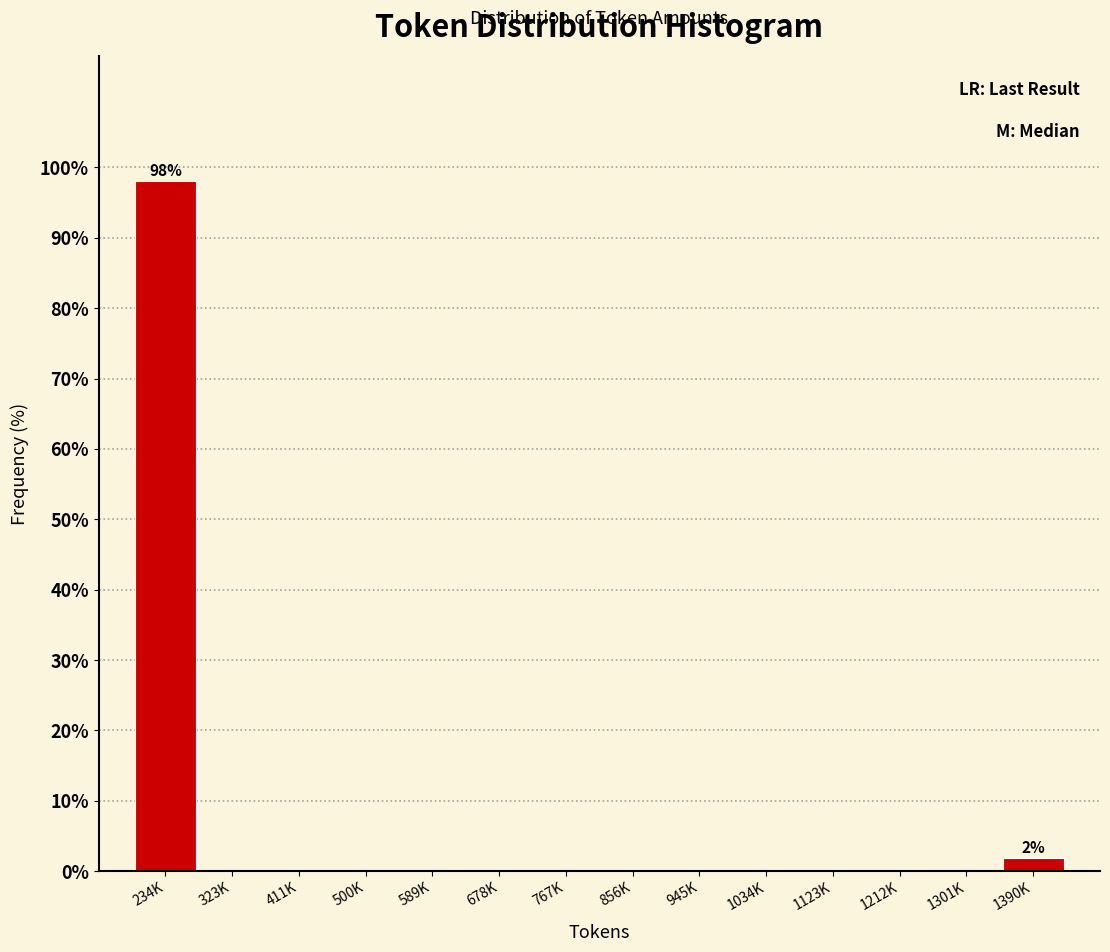

Reading left to right, what are all the values shown in this chart?

234K=98.1	323K=0.0	411K=0.0	500K=0.0	589K=0.0	678K=0.0	767K=0.0	856K=0.0	945K=0.0	1034K=0.0	1123K=0.0	1212K=0.0	1301K=0.0	1390K=1.9